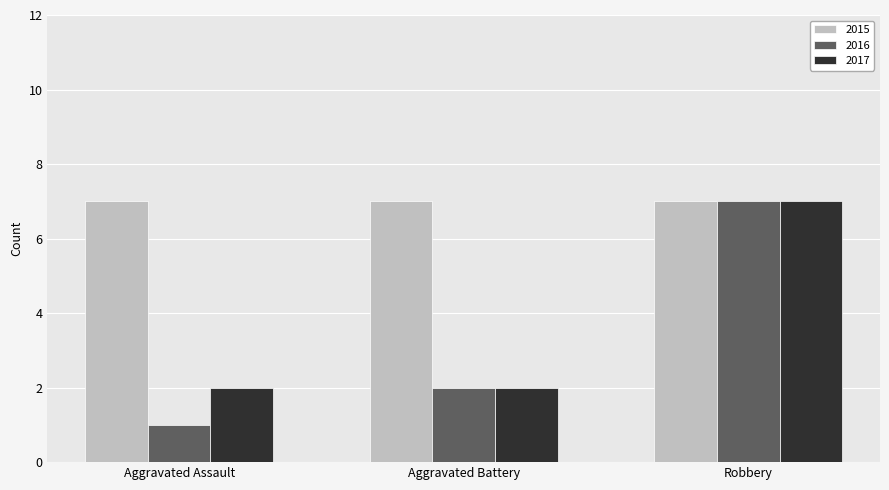

What is the minimum value for 2016?

1